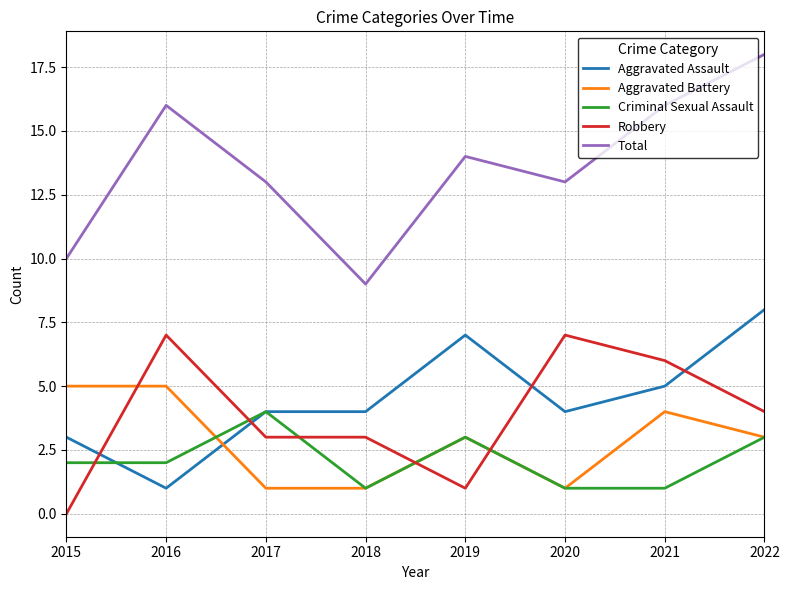

In Total, how many points are higher than both neighbors (excluding endpoints)?

2